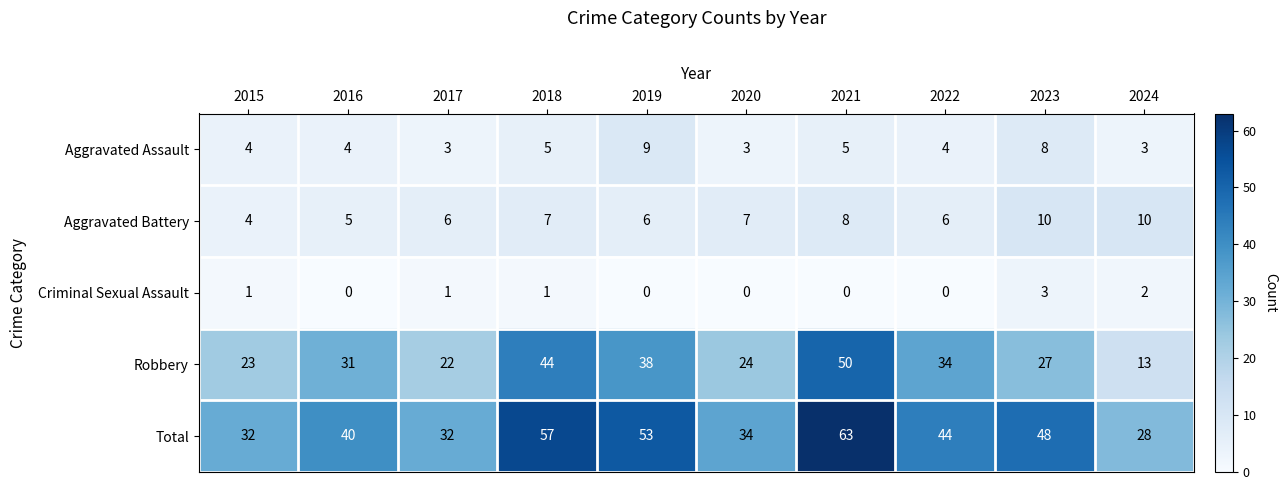

The Robbery series shows 16 at 2020. True or false?

False